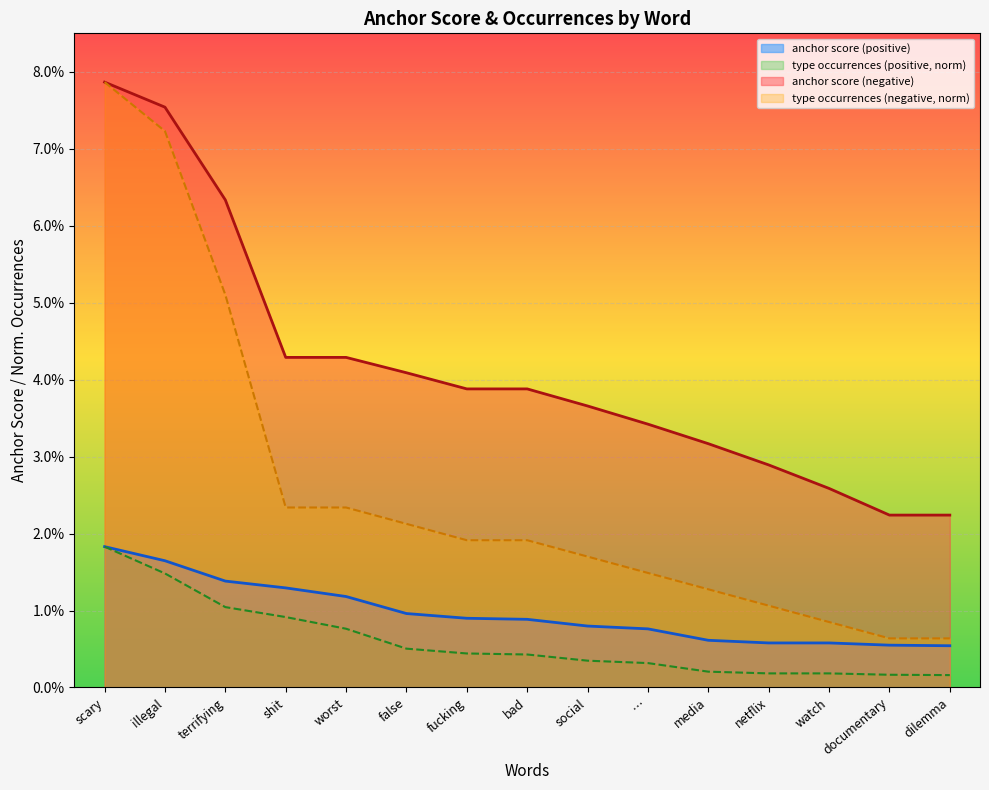

Does the chart display data point markers on the line(s)?

No